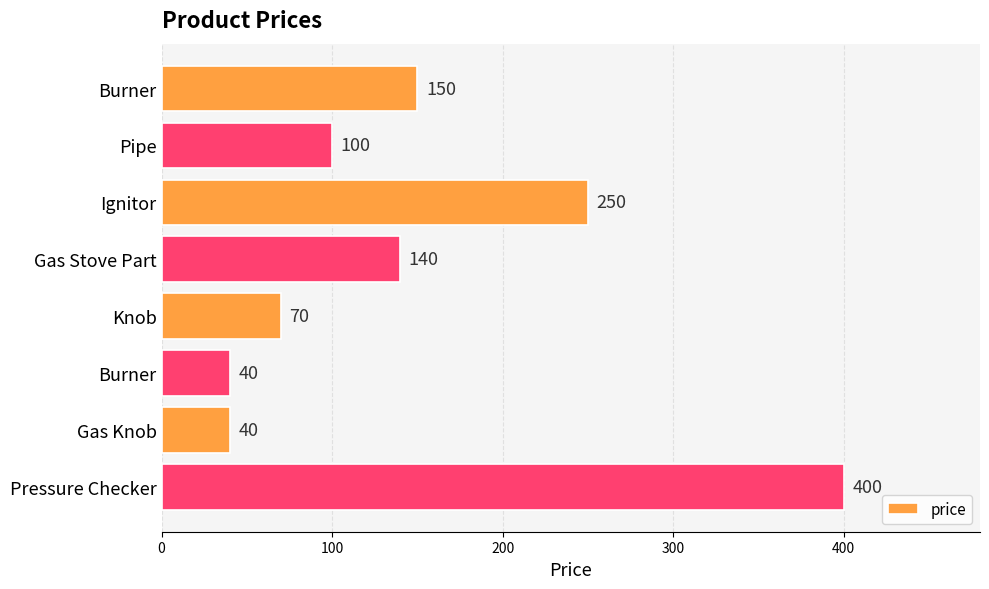

Does the chart contain any negative values?

No